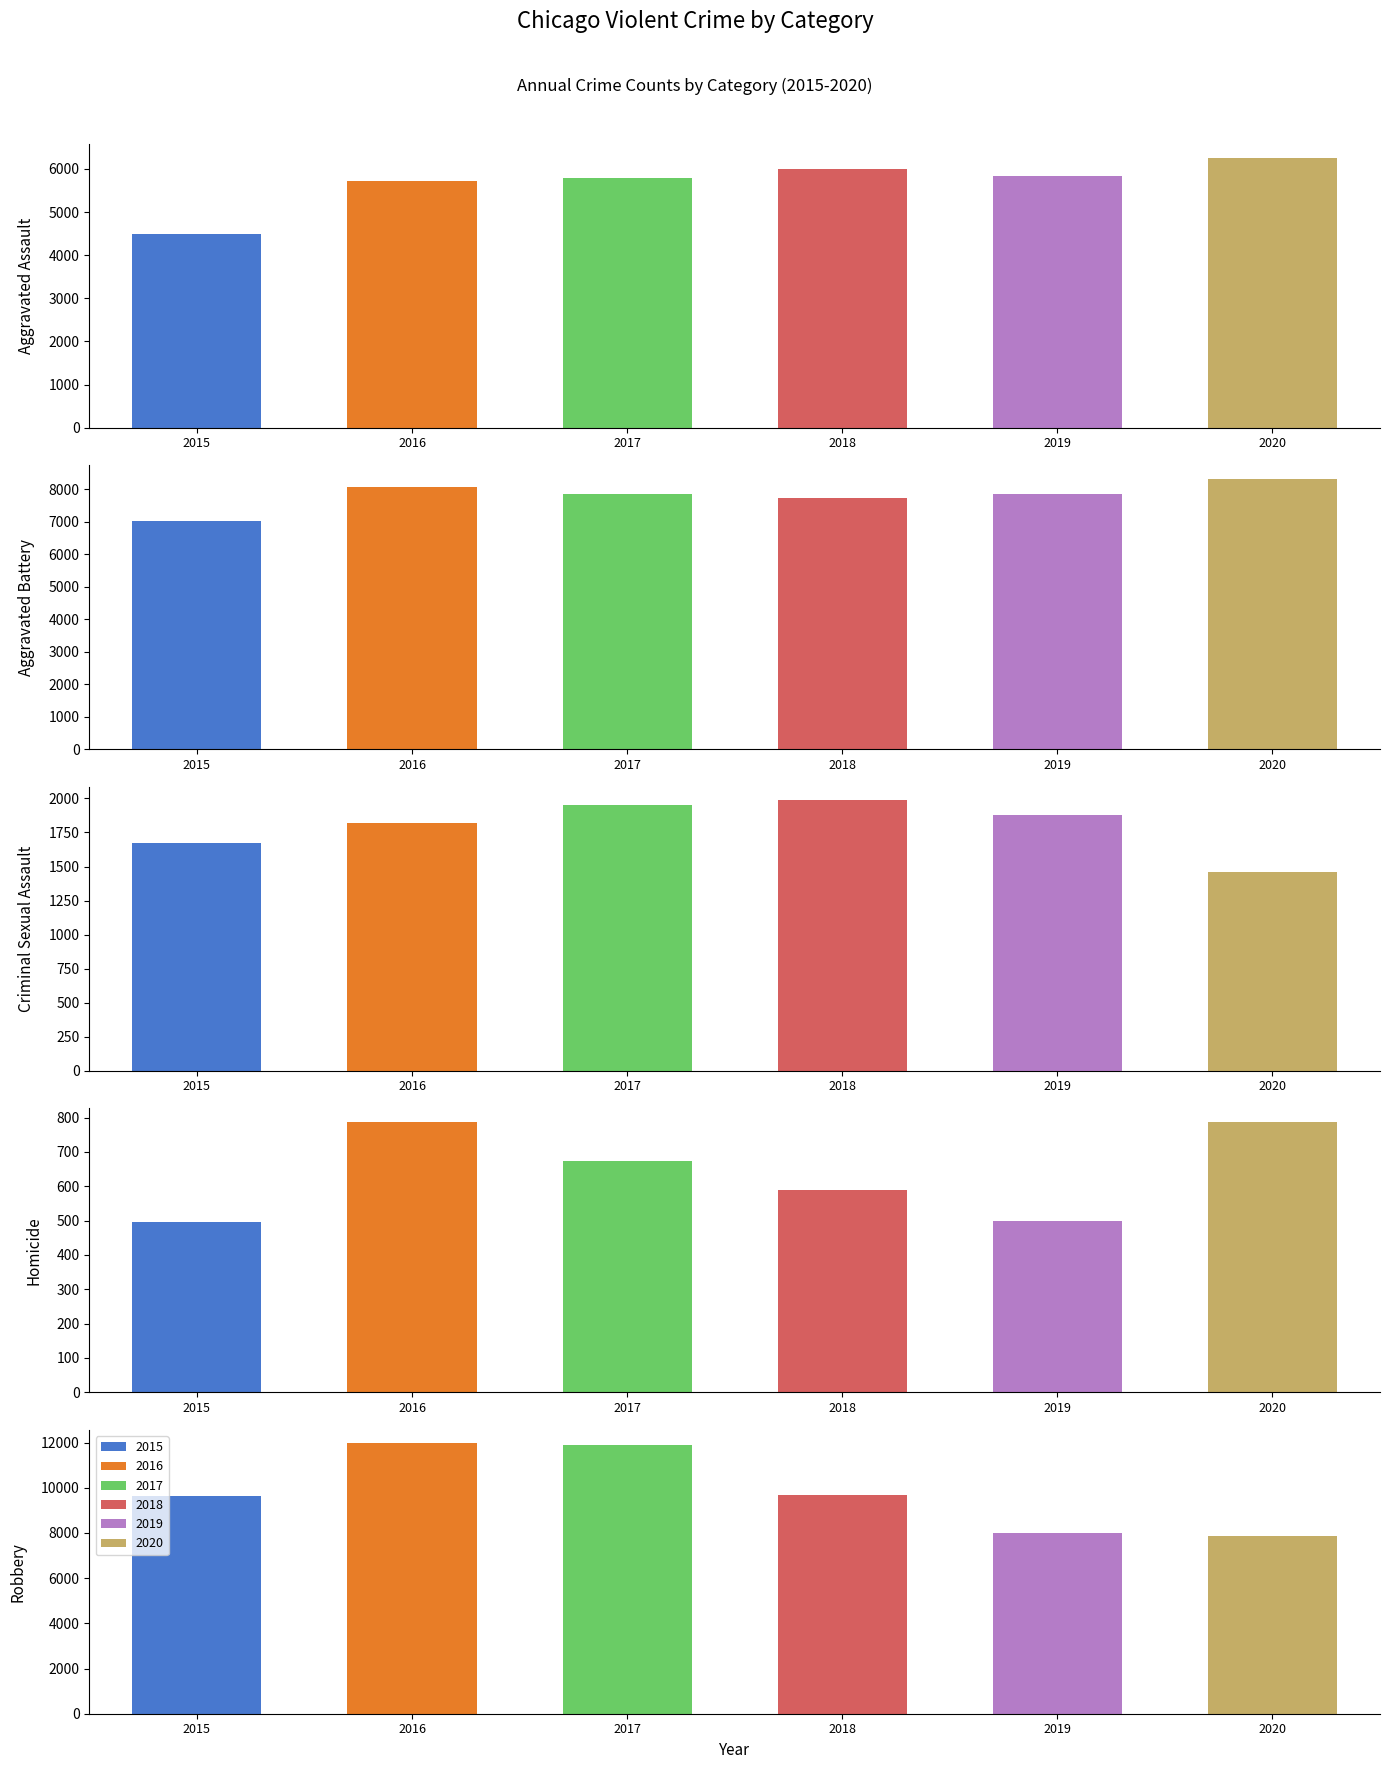

Which category has the highest value across all series?

Robbery